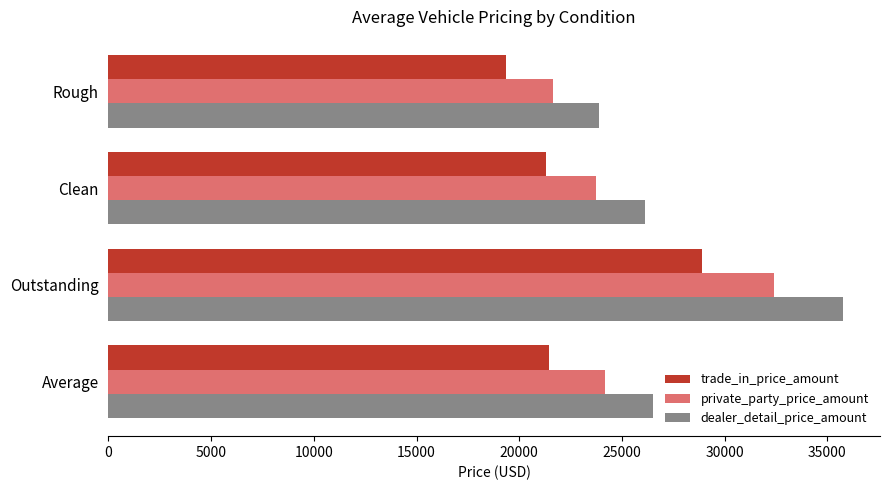

What value does the dealer_detail_price_amount series have at Clean, to the nearest 10?

26100